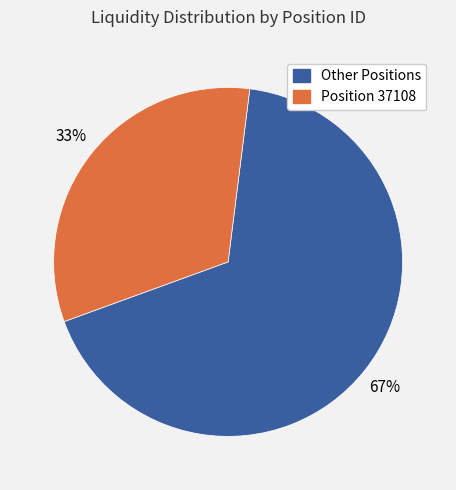

Does any single category account for the majority?

Yes